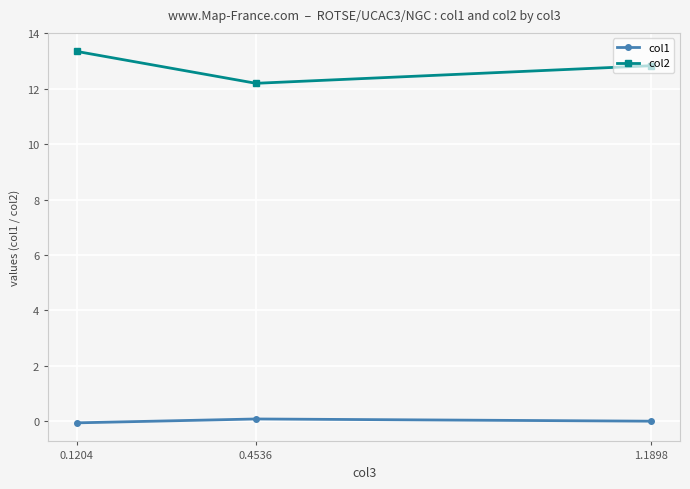

What is the label of the 2nd point from the right?

0.4536